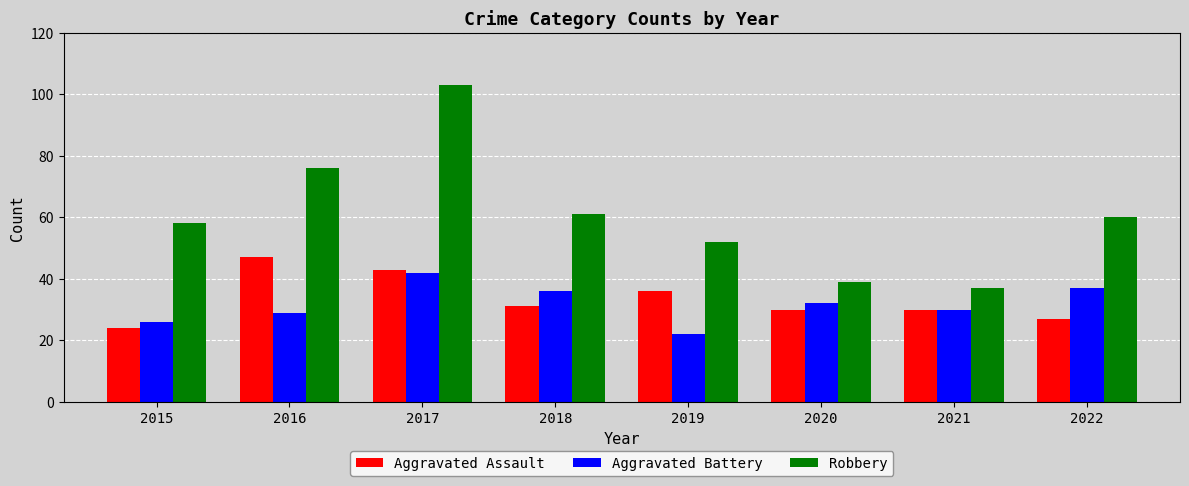

Reading left to right, list all the values displayed in this chart.

Aggravated Assault: 24	47	43	31	36	30	30	27
Aggravated Battery: 26	29	42	36	22	32	30	37
Robbery: 58	76	103	61	52	39	37	60